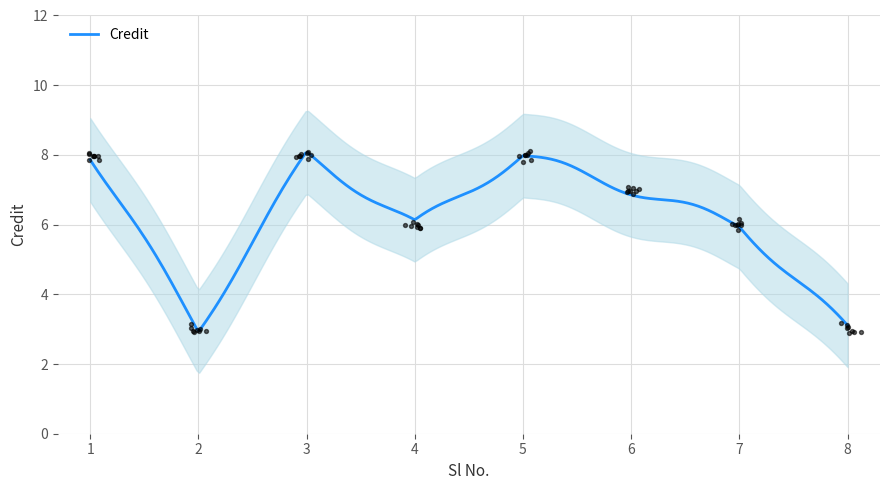

Between 6 and 1, which is larger?

1